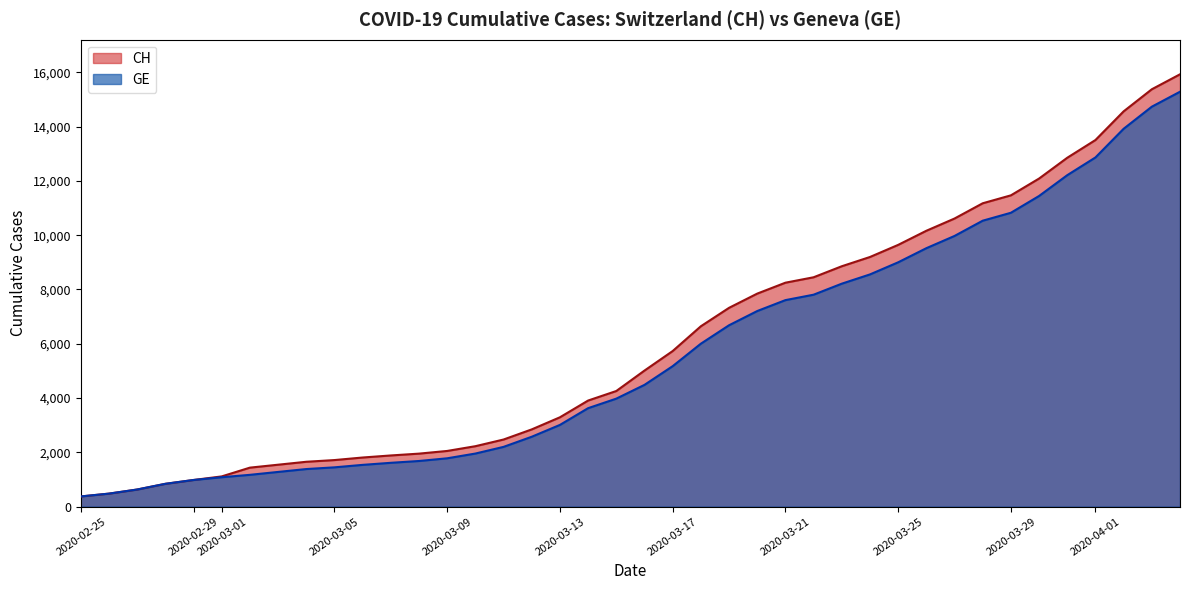

What is the label of the 13th point from the right?

2020-03-23